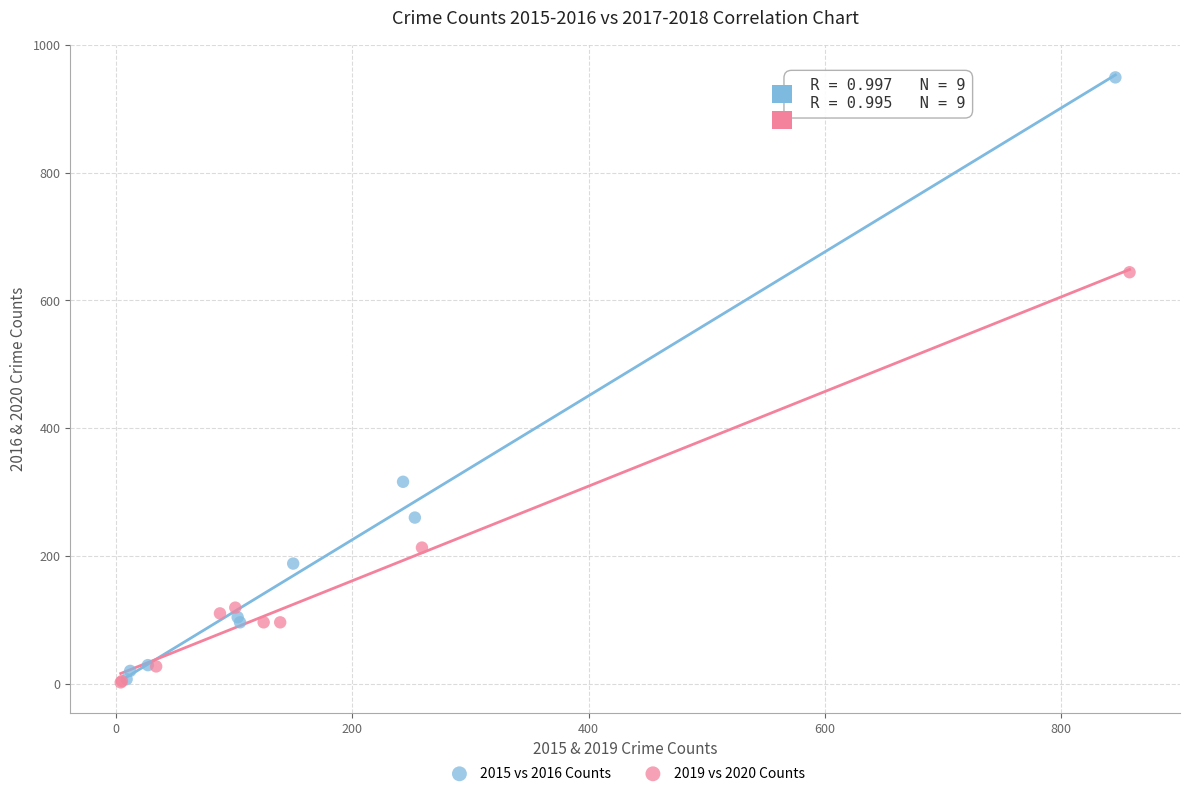

Which series contains the highest Y value?

2015 vs 2016 Counts